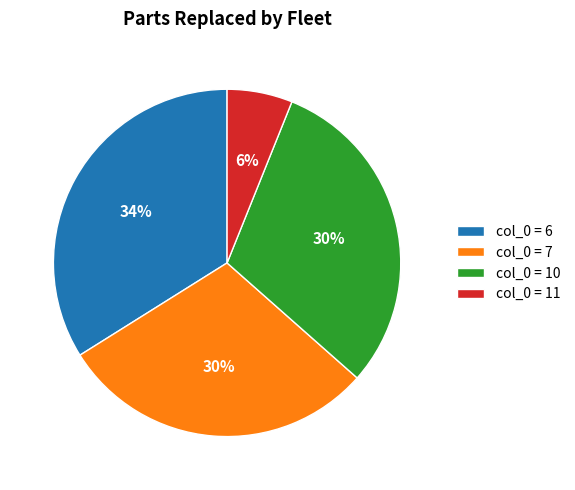

To the nearest percent, what percentage of the pie is col_0 = 6?

34%